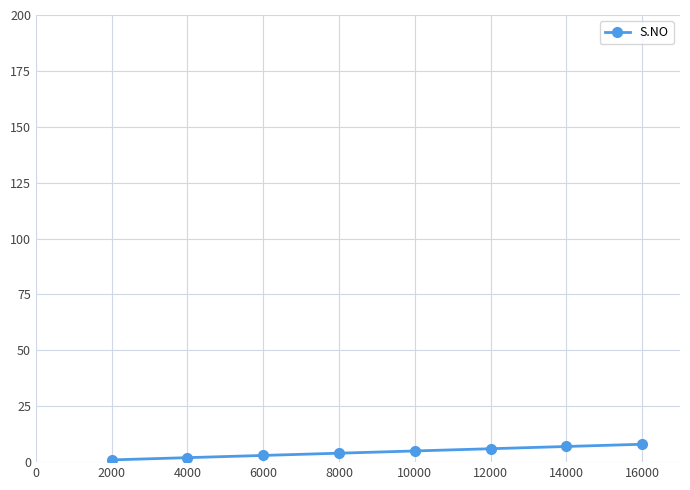

What is the ratio of the value at 14000 to the value at 4000?

3.5